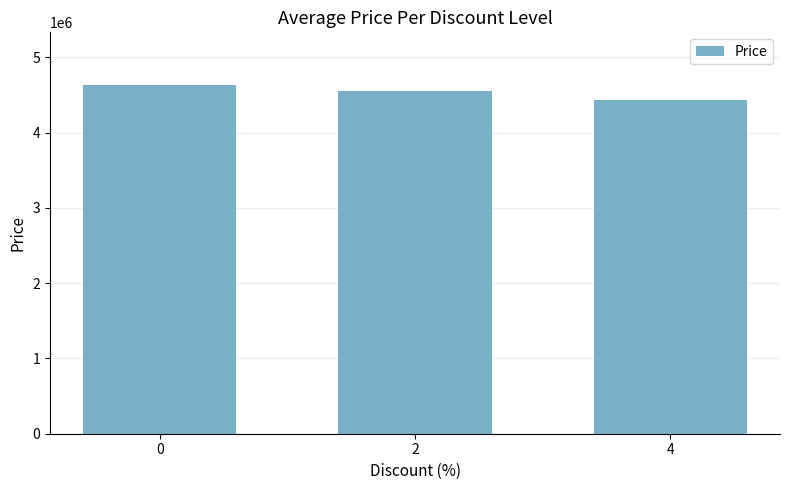

Rank the categories by value from highest to lowest.

0, 2, 4